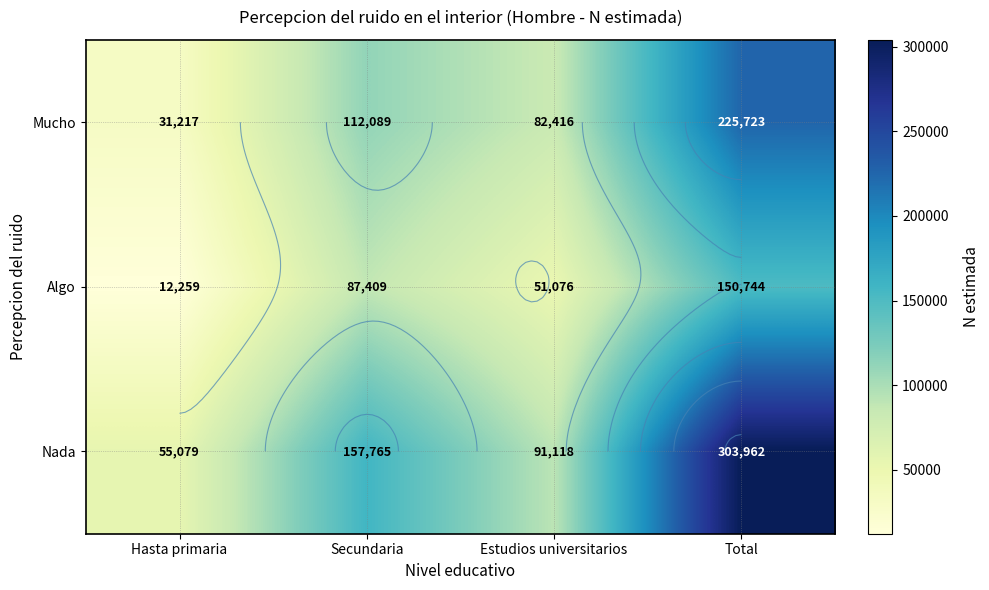

What is the total value across all series at Estudios universitarios?

224610